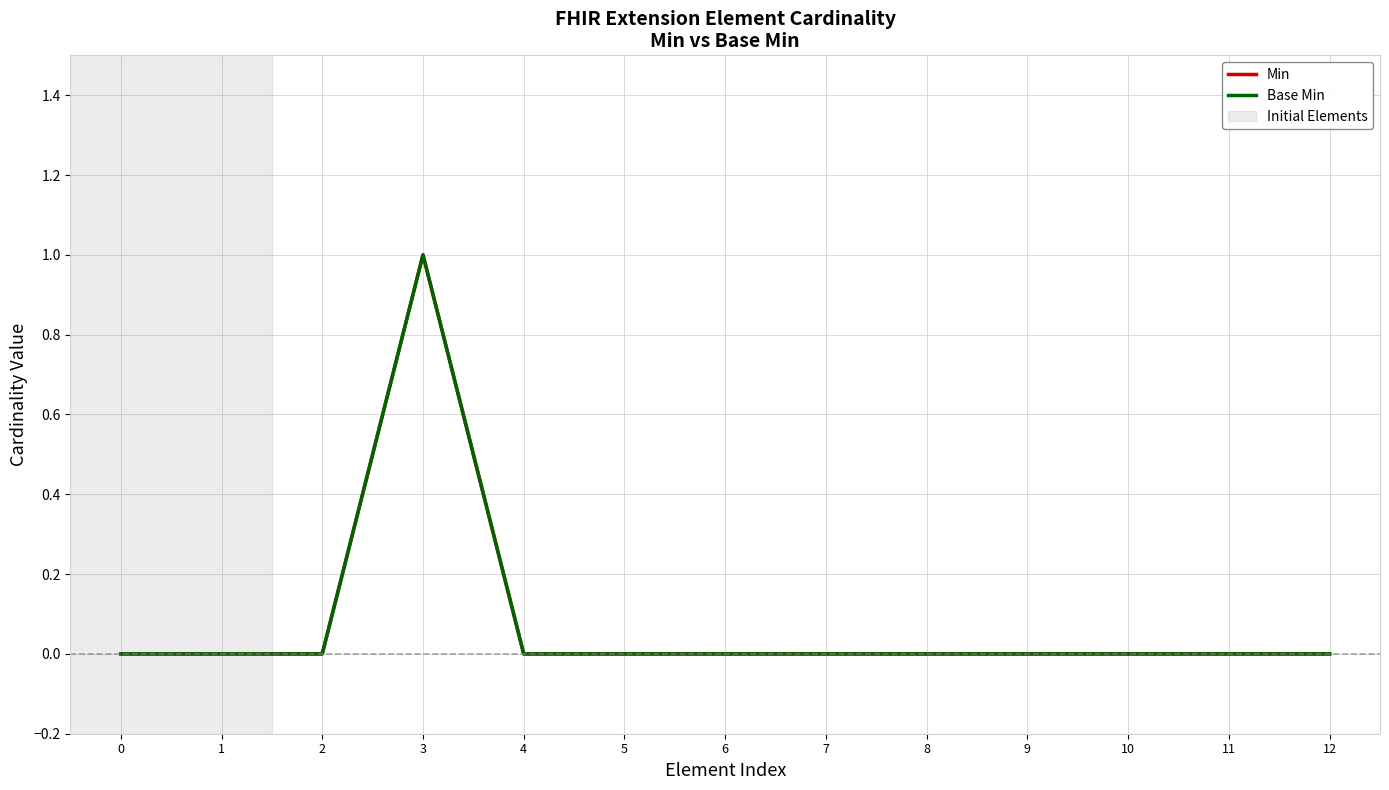

Is this an area chart (filled region under the line)?

No